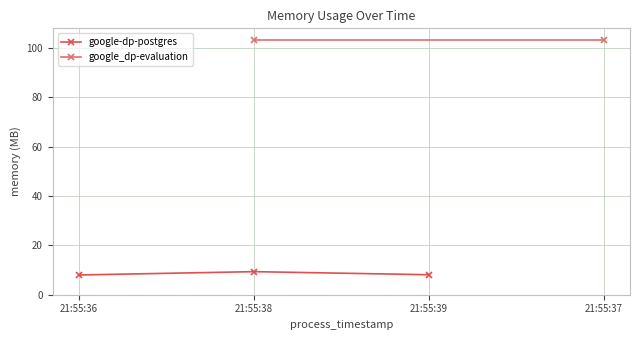

What is the sum of all values?

25.4